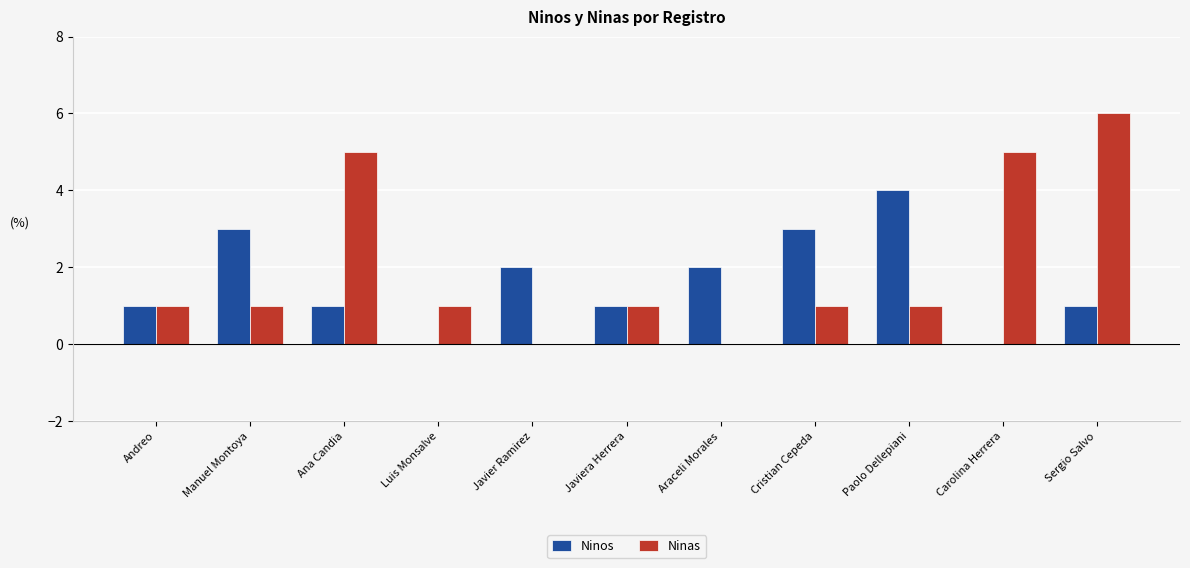

Is the value of Ninos at Araceli Morales greater than the value of Ninas at Javier Ramirez?

Yes